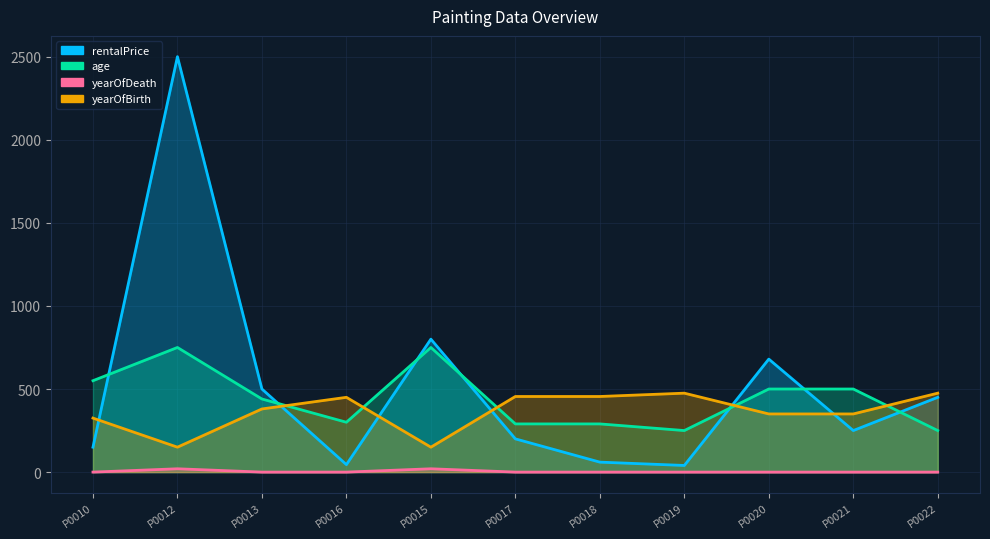

Which label corresponds to the largest value in the chart?

P0012